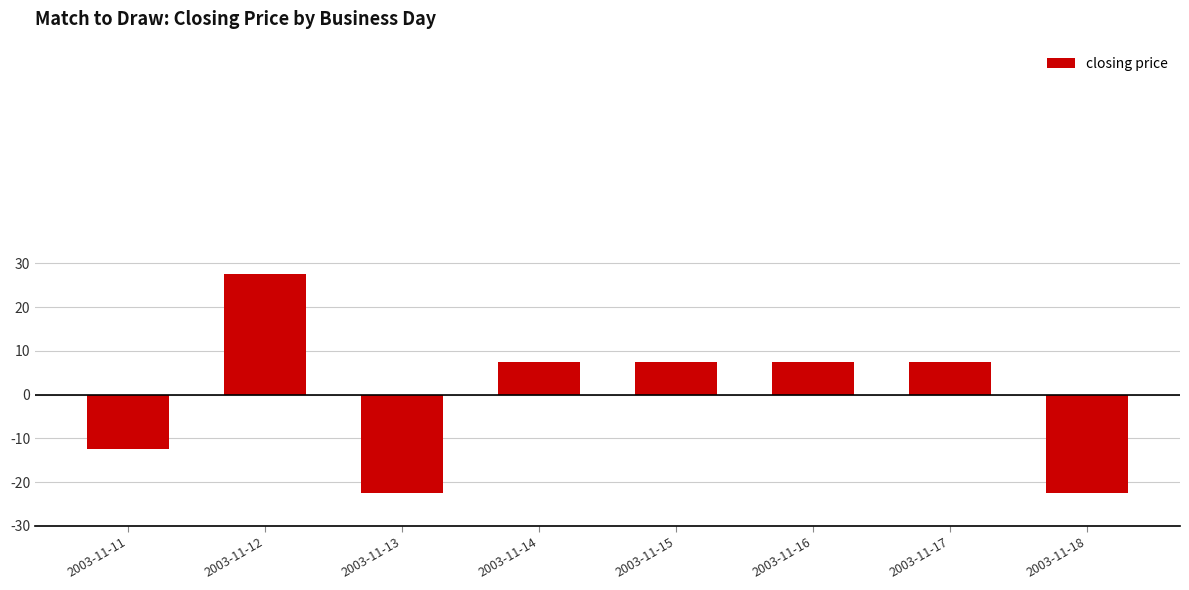

Reading right to left, extract all data points from this chart.

2003-11-18=-22.5	2003-11-17=7.5	2003-11-16=7.5	2003-11-15=7.5	2003-11-14=7.5	2003-11-13=-22.5	2003-11-12=27.5	2003-11-11=-12.5